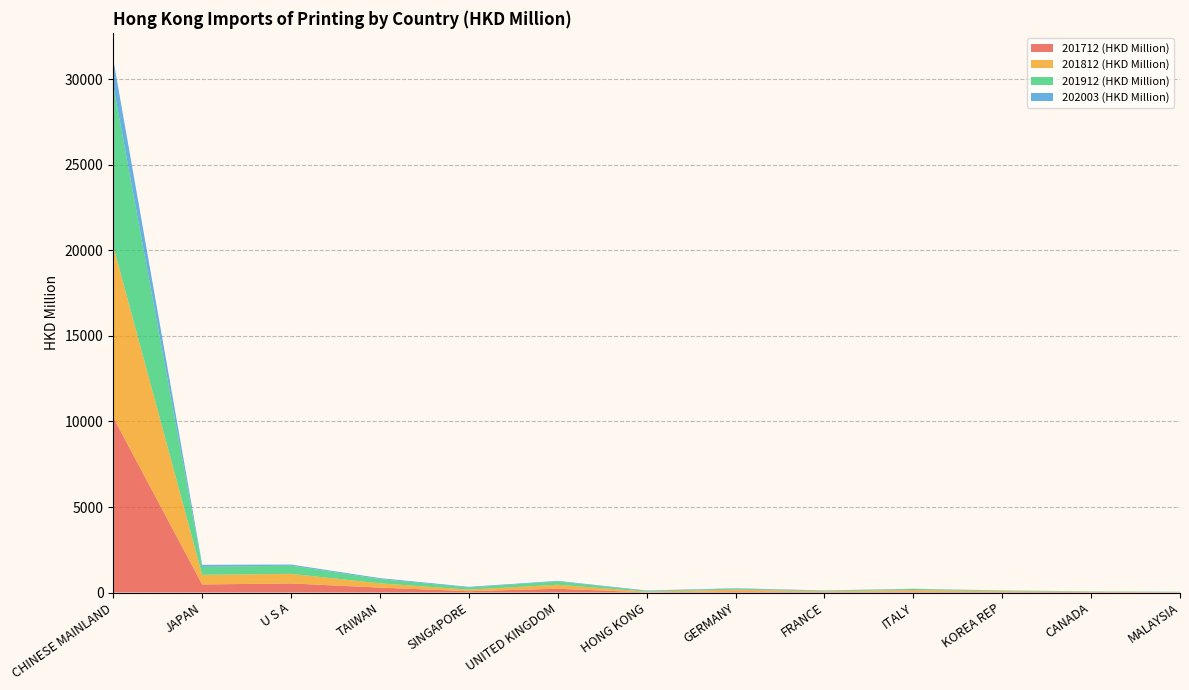

Reading left to right, extract all data points from this chart.

201712 (HKD Million): CHINESE MAINLAND=10237.7	JAPAN=472.1	U S A=530.1	TAIWAN=287.0	SINGAPORE=76.5	UNITED KINGDOM=220.4	HONG KONG=7.5	GERMANY=70.7	FRANCE=40.3	ITALY=57.1	KOREA REP=45.8	CANADA=24.0	MALAYSIA=12.5
201812 (HKD Million): CHINESE MAINLAND=10012.4	JAPAN=562.9	U S A=560.3	TAIWAN=250.3	SINGAPORE=94.4	UNITED KINGDOM=234.2	HONG KONG=45.9	GERMANY=98.2	FRANCE=34.3	ITALY=84.6	KOREA REP=37.6	CANADA=23.5	MALAYSIA=10.9
201912 (HKD Million): CHINESE MAINLAND=9391.8	JAPAN=468.2	U S A=480.4	TAIWAN=250.5	SINGAPORE=122.9	UNITED KINGDOM=195.2	HONG KONG=35.3	GERMANY=55.8	FRANCE=32.2	ITALY=65.1	KOREA REP=32.7	CANADA=17.6	MALAYSIA=17.8
202003 (HKD Million): CHINESE MAINLAND=1524.4	JAPAN=116.6	U S A=64.4	TAIWAN=54.3	SINGAPORE=38.9	UNITED KINGDOM=32.9	HONG KONG=31.1	GERMANY=24.7	FRANCE=18.3	ITALY=11.9	KOREA REP=8.6	CANADA=3.5	MALAYSIA=3.5